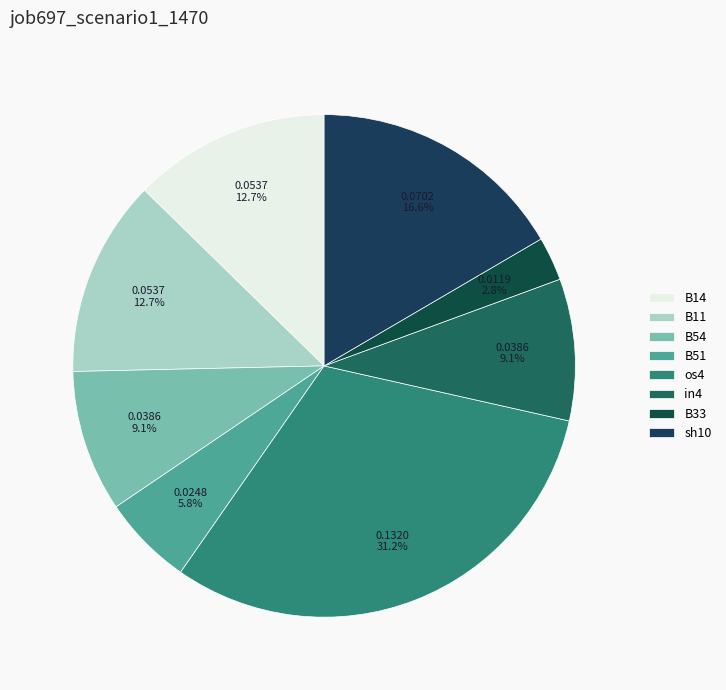

Count the number of slices in the pie.

8